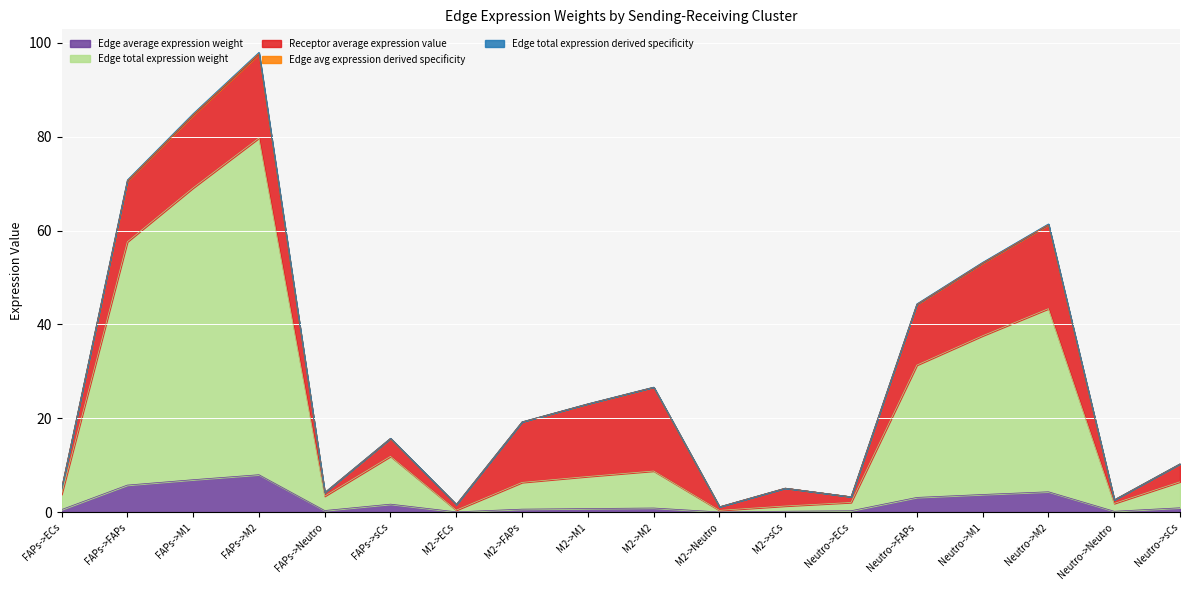

The value of Edge total expression derived specificity at M2->M1 is 12.3. True or false?

False